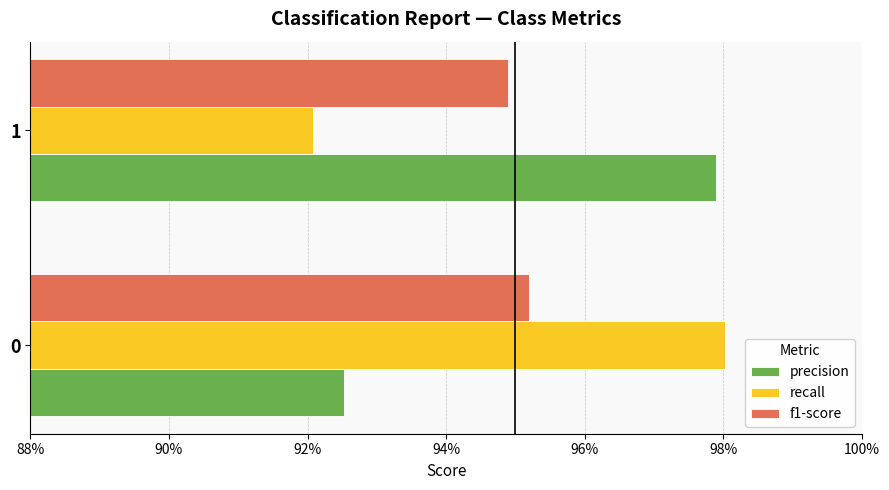

What is the value of the recall bar at the 1st from the left?

1.0